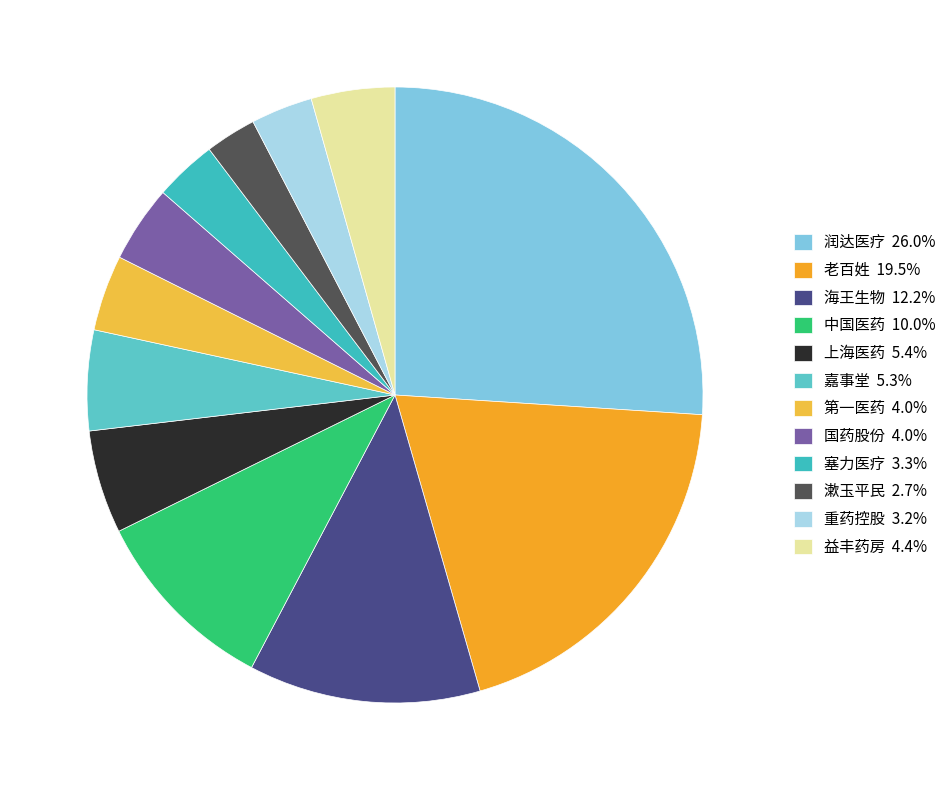

How many slices are in this pie chart?

12